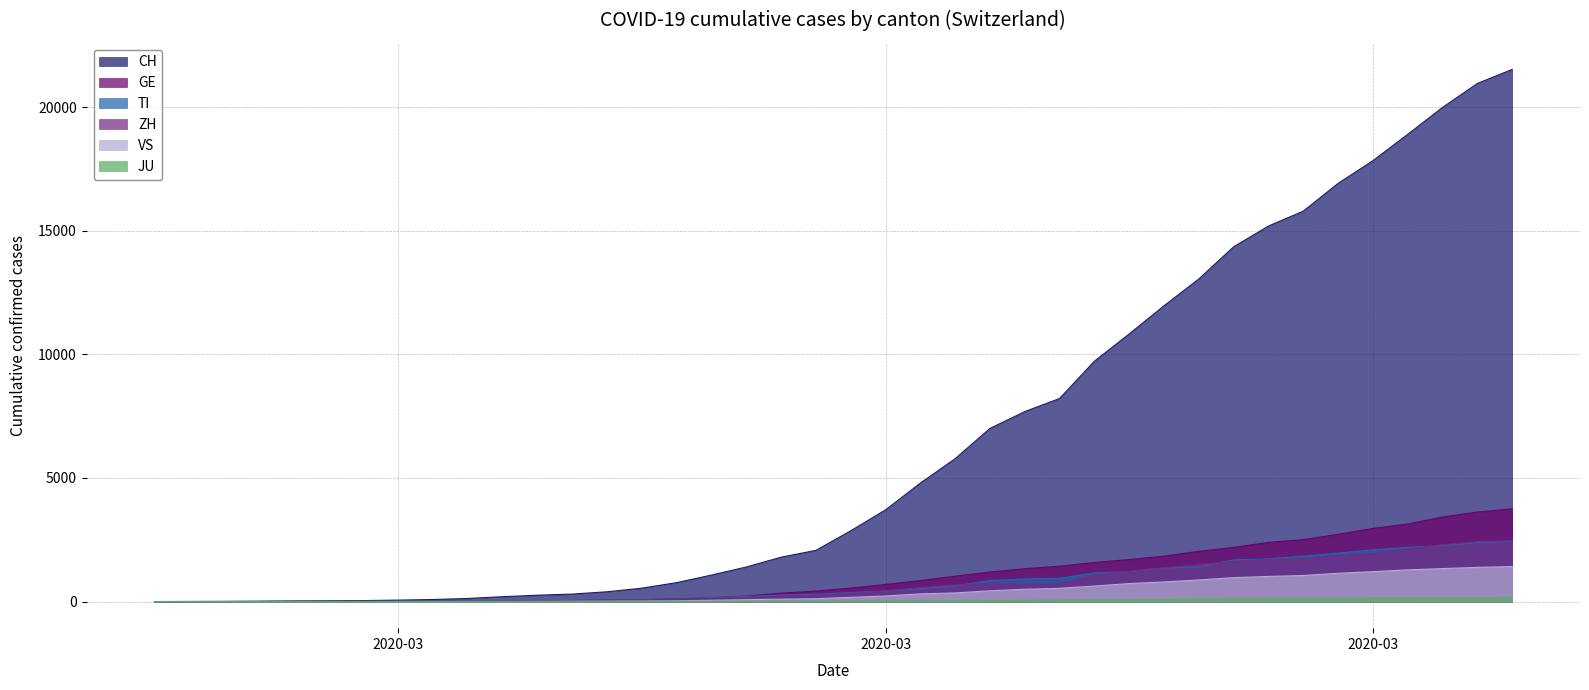

Reading left to right, list all the values displayed in this chart.

CH: 0	2	6	13	23	29	40	59	83	125	197	257	303	396	542	766	1072	1398	1795	2071	2863	3709	4792	5780	7004	7685	8216	9724	10828	11967	13051	14353	15192	15795	16917	17836	18902	19991	20959	21529
GE: 0	1	1	4	8	9	10	13	14	17	25	38	40	56	76	109	150	222	340	423	544	692	848	1027	1194	1331	1430	1582	1699	1837	2033	2190	2393	2505	2721	2958	3137	3420	3621	3753
TI: 0	1	1	1	2	2	4	8	13	25	28	41	49	61	75	108	163	206	265	293	368	426	511	638	849	916	945	1162	1209	1354	1401	1688	1727	1837	1962	2091	2195	2271	2377	2442
ZH: 0	2	2	2	6	7	10	13	15	23	29	34	40	49	62	101	140	163	218	250	326	429	568	679	711	711	711	1073	1221	1368	1500	1627	1701	1733	1859	1947	2136	2300	2428	2461
VS: 0	0	0	1	1	2	3	3	4	5	6	7	12	17	22	30	53	76	98	115	172	225	312	349	436	498	535	628	728	793	874	968	1017	1055	1144	1211	1282	1334	1383	1416
JU: 0	0	1	1	1	1	1	2	2	4	4	5	5	7	7	7	12	17	18	19	25	29	32	36	44	54	61	69	82	92	100	114	119	127	128	140	145	149	149	154